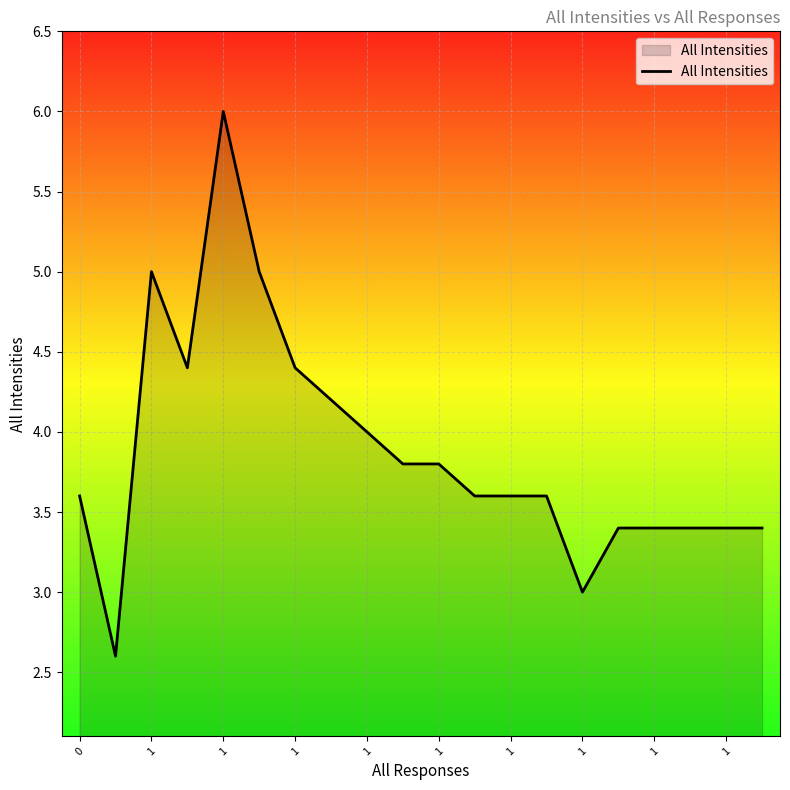

What is the difference between the maximum and minimum values?

3.4